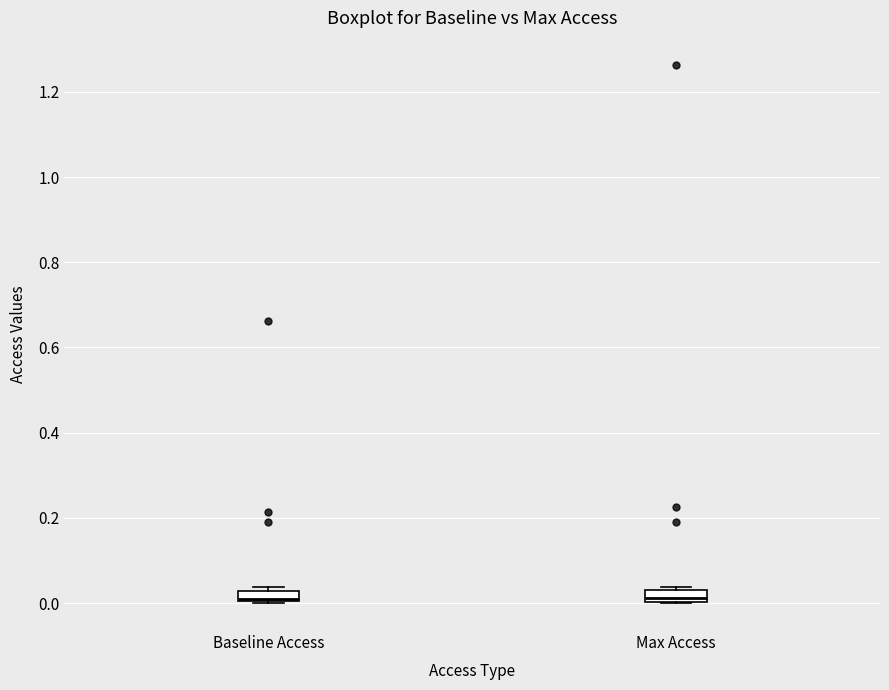

Where is the lower edge of the box for Baseline Access on the y-axis? The values are not printed on the chart, so give them approximately, as read against the axis.

0.00